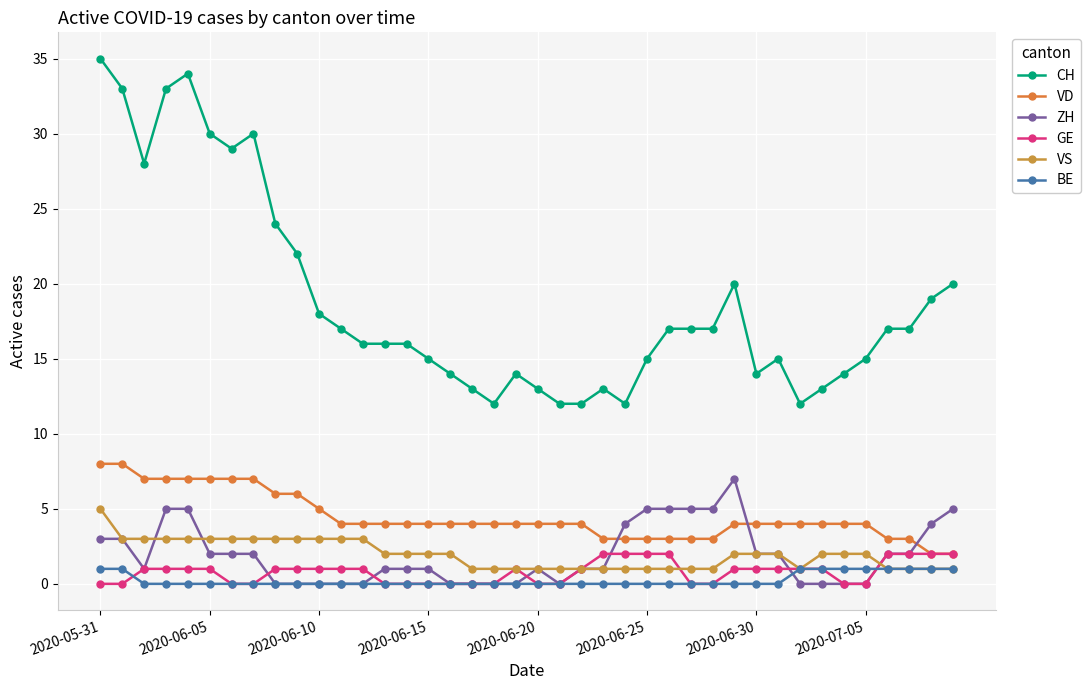

How many distinct data groups are displayed?

6